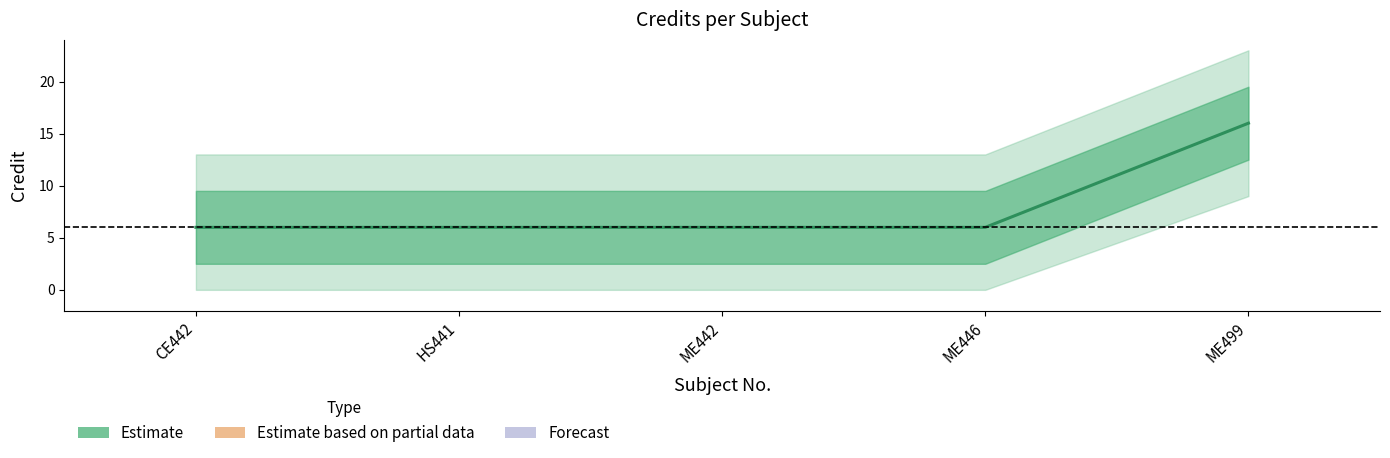

Reading right to left, extract all data points from this chart.

ME499=16	ME446=6	ME442=6	HS441=6	CE442=6